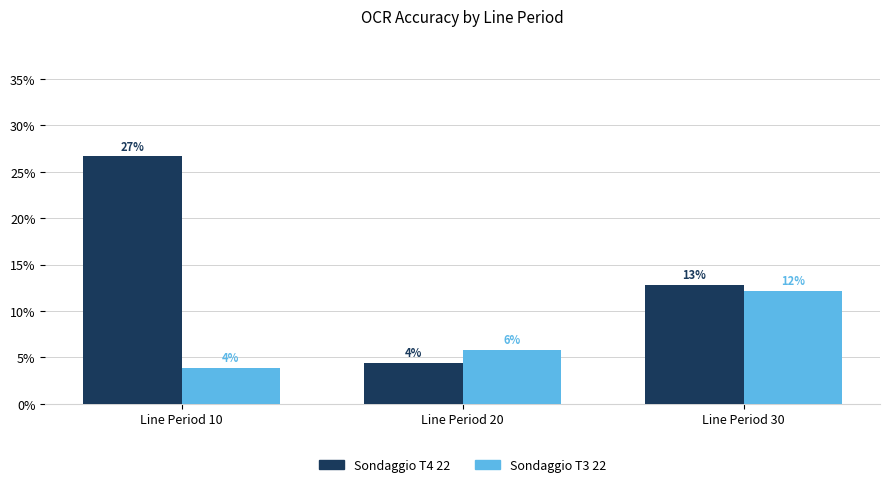

Does the chart contain any negative values?

No